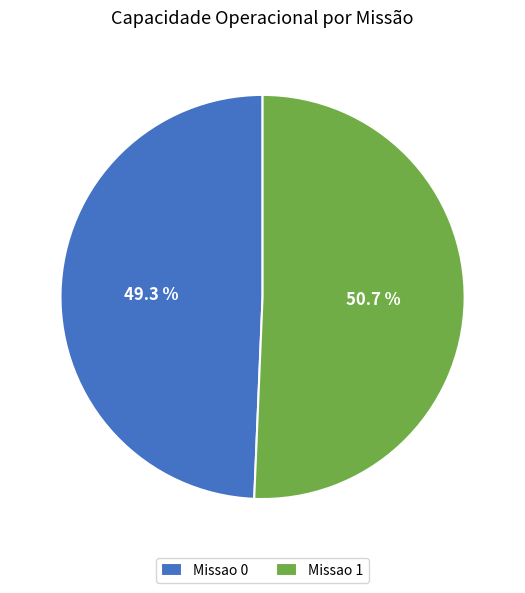

Which slice represents more than half of the pie?

Missao 1